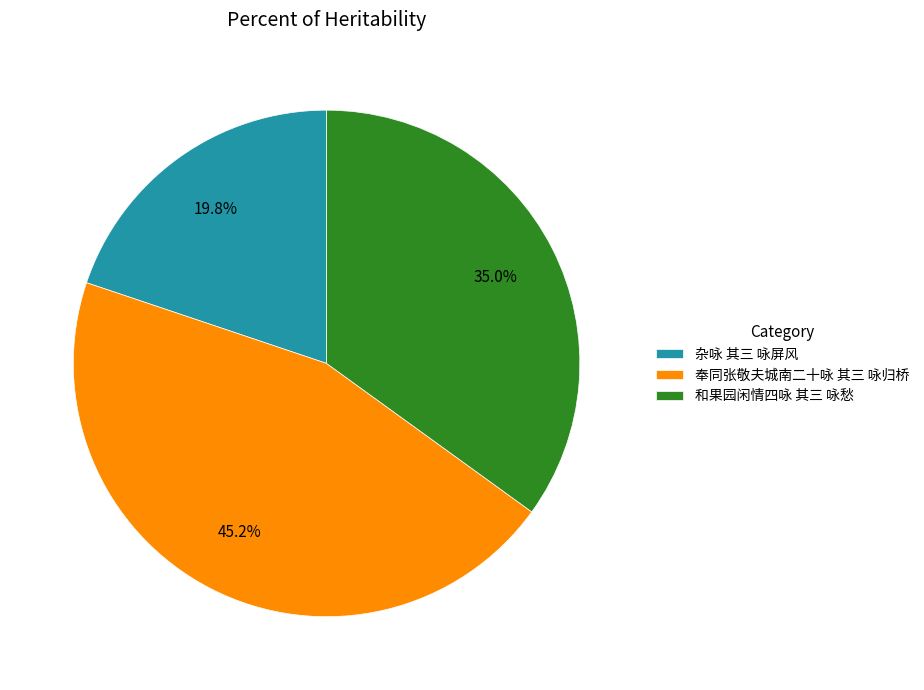

How much of the chart is everything except 奉同张敬夫城南二十咏 其三 咏归桥?

54.8%